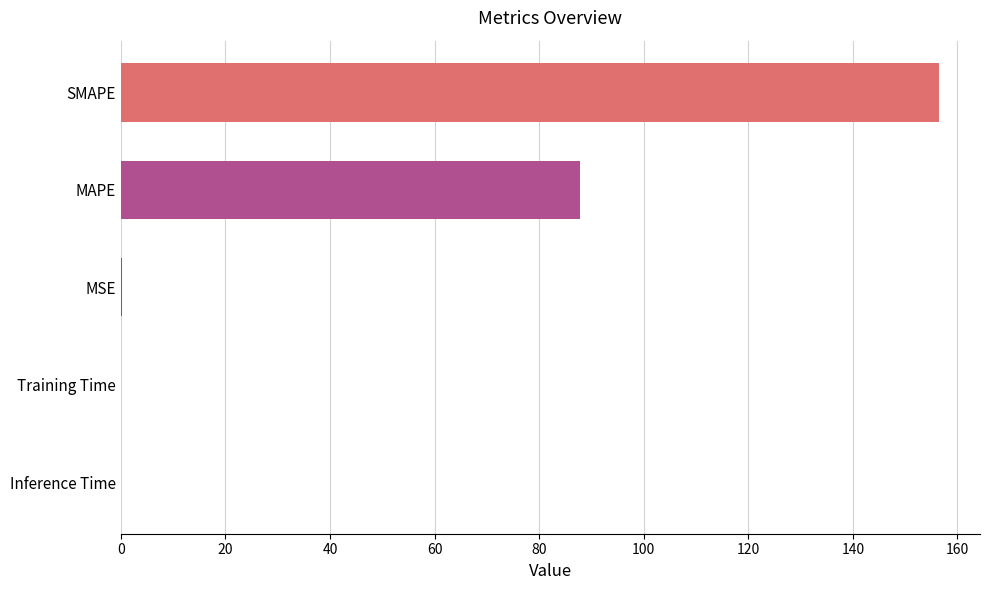

Which has a higher value, Training Time or SMAPE?

SMAPE